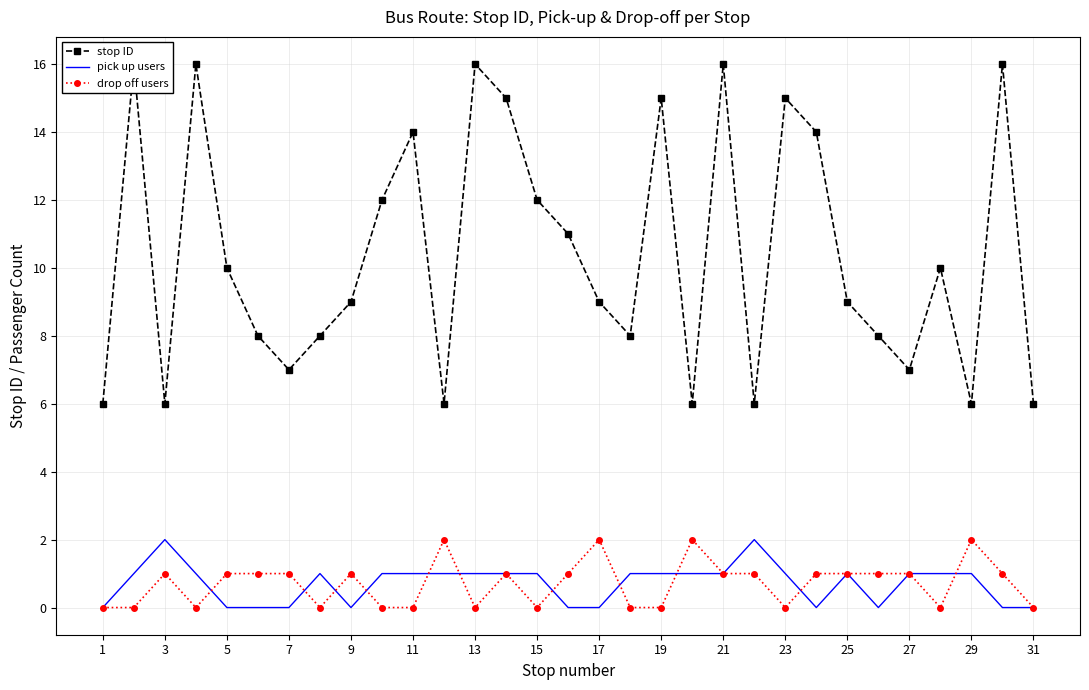

The pick up users series shows 0 at 31. True or false?

True